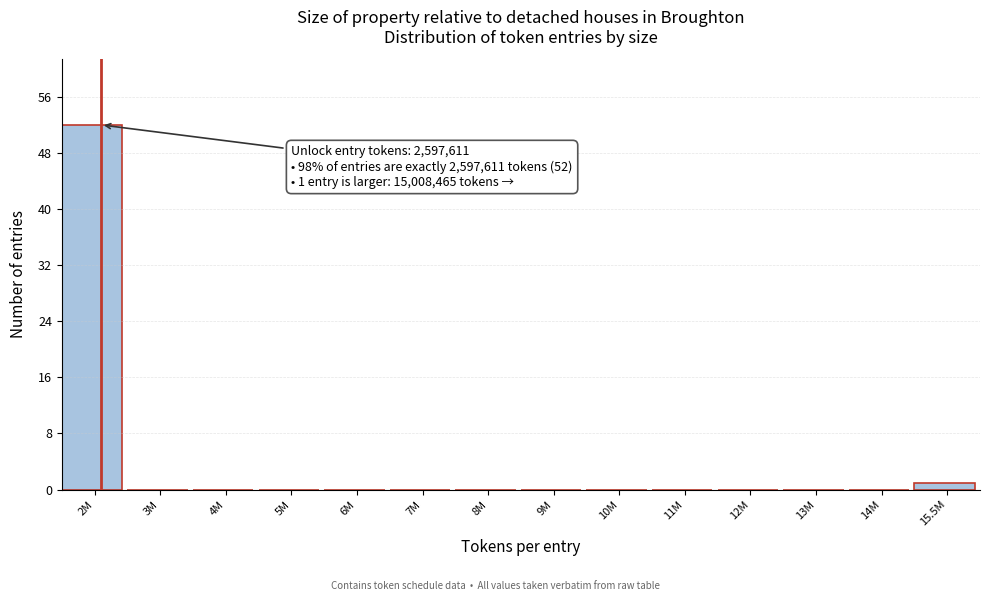

Reading right to left, list all the values displayed in this chart.

15.5M=1	14M=0	13M=0	12M=0	11M=0	10M=0	9M=0	8M=0	7M=0	6M=0	5M=0	4M=0	3M=0	2M=52